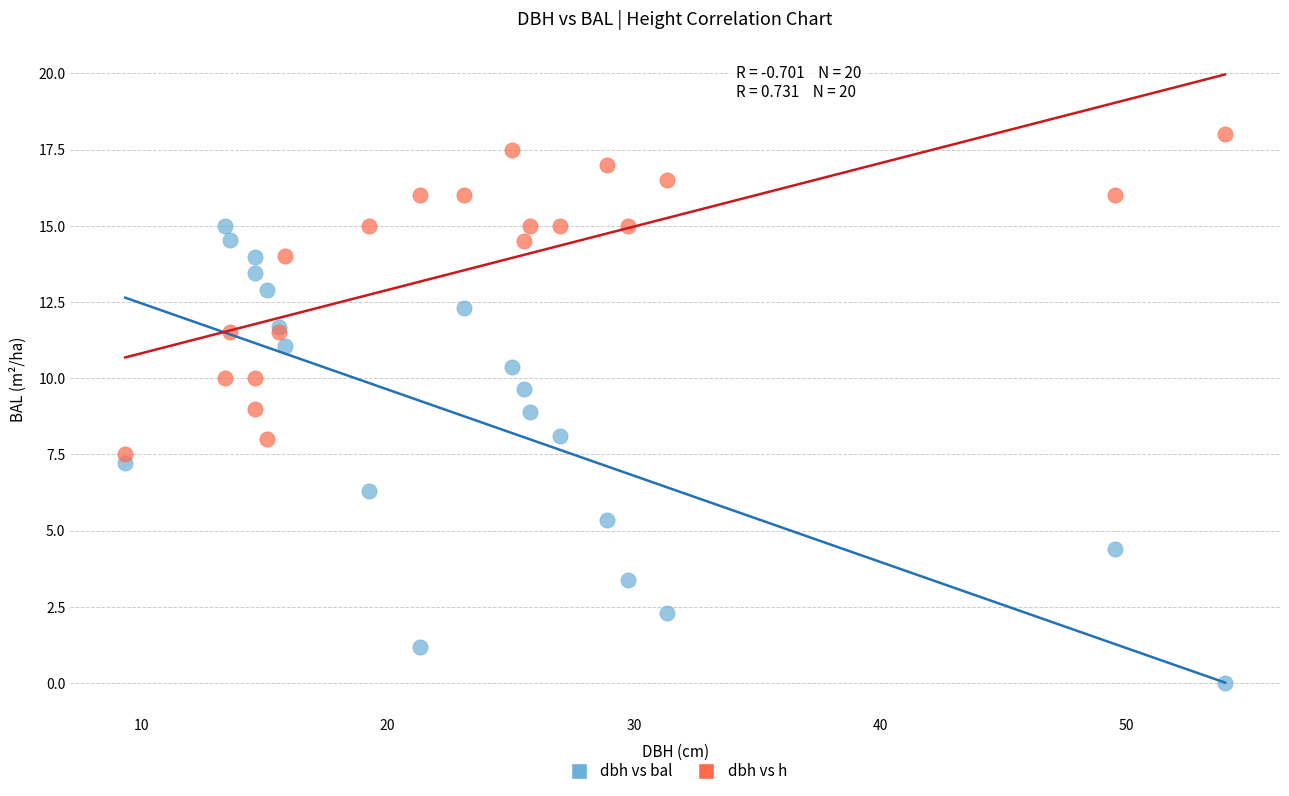

Which series contains the lowest Y value?

dbh vs bal